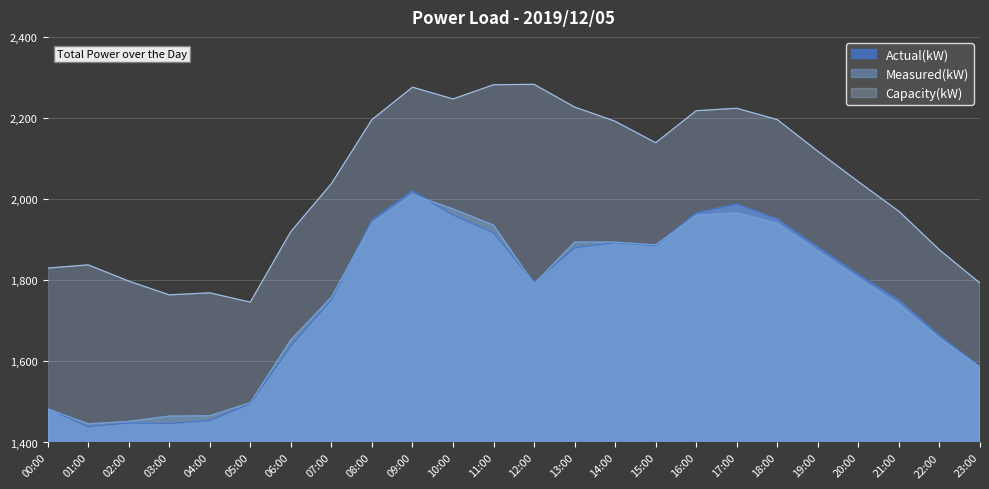

Which series has the widest spread of values?

Actual(kW)